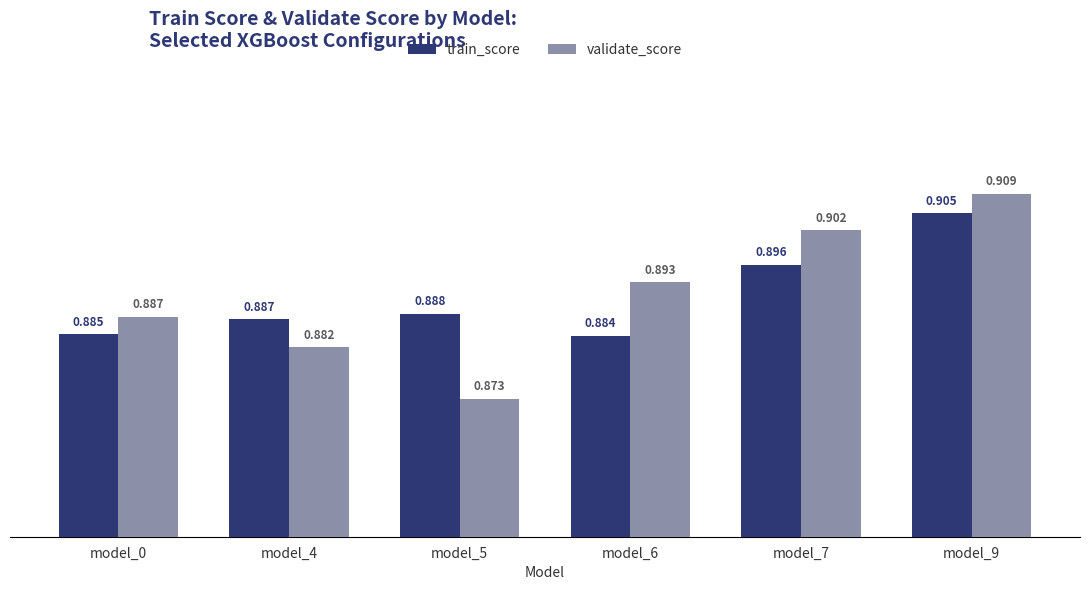

Is the value of validate_score at model_7 greater than the value of train_score at model_5?

Yes